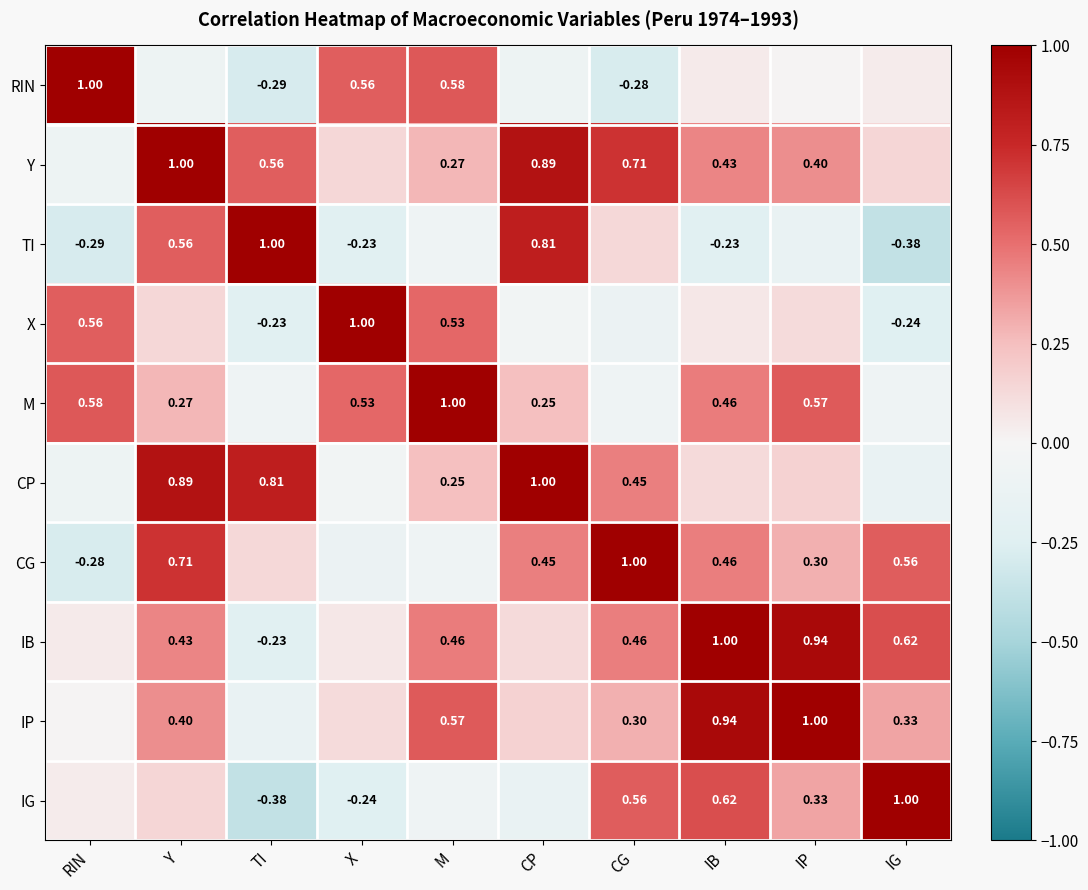

What is the difference between the CG values at IP and RIN?

0.6